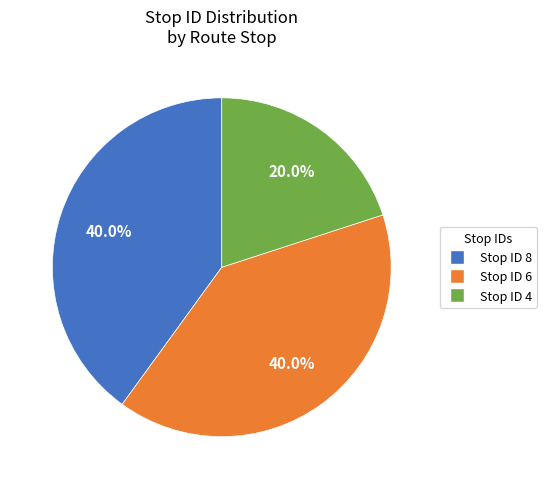

Does any single category account for the majority?

No